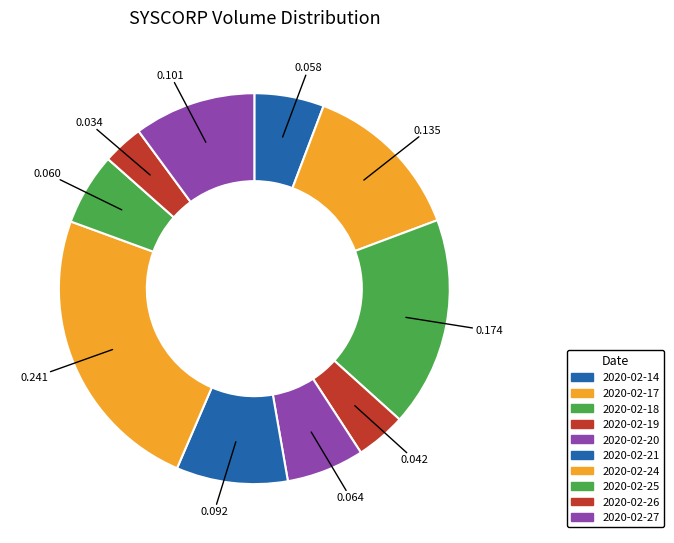

What is the ratio of the value at 2020-02-19 to the value at 2020-02-27?

0.4